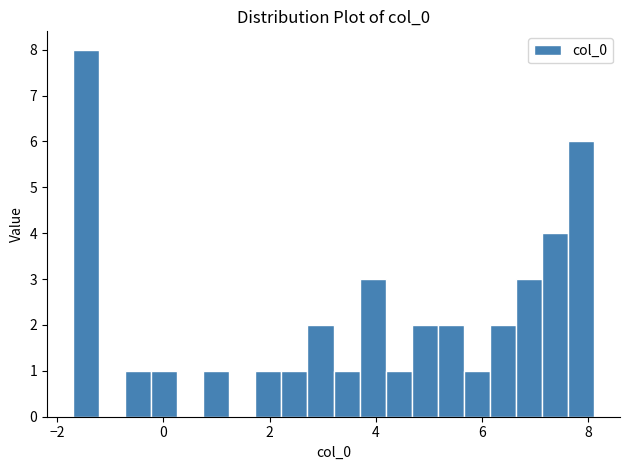

Around what value on the x-axis is the tallest bar? Give the approximate position of its centre, as read against the axis.

-1.4